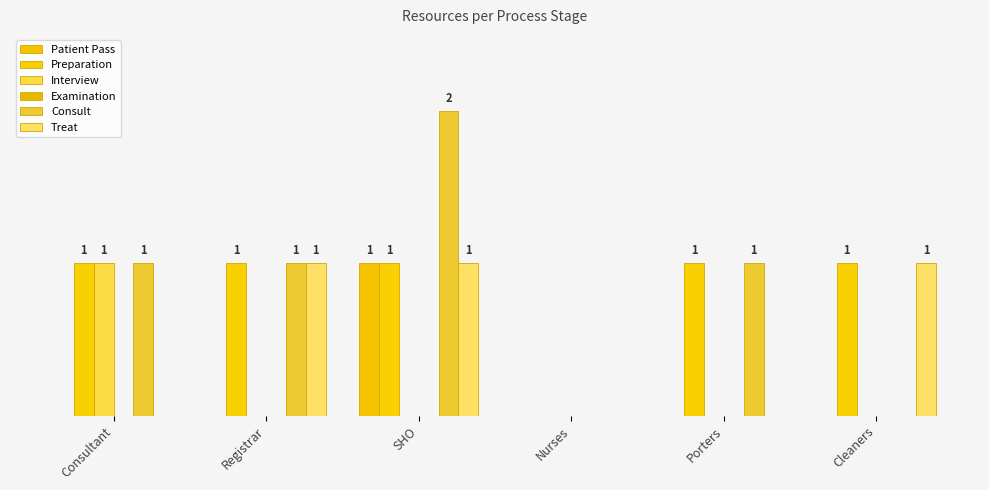

What are all the series names shown in the legend?

Patient Pass, Preparation, Interview, Examination, Consult, Treat